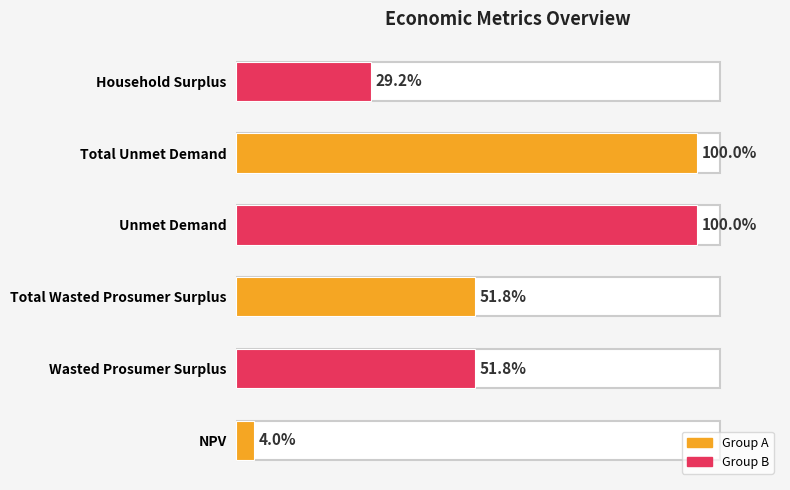

Where is the data nearest to the value 18146797?

Wasted Prosumer Surplus